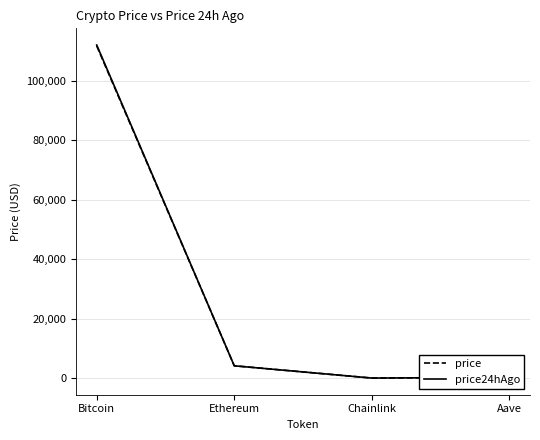

What is the highest value of the price series?

111832.0